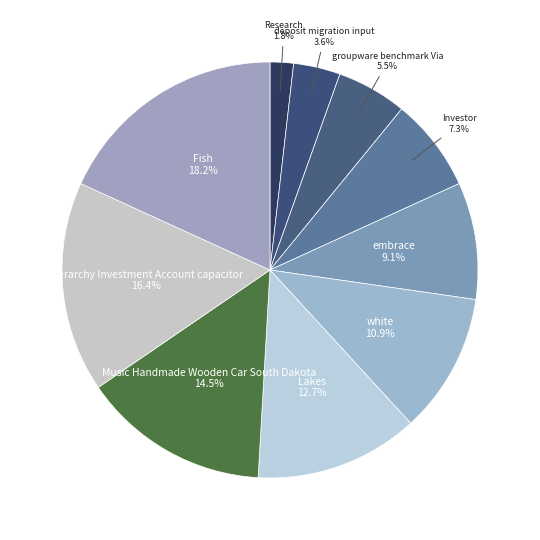

Is there a majority slice in this chart?

No